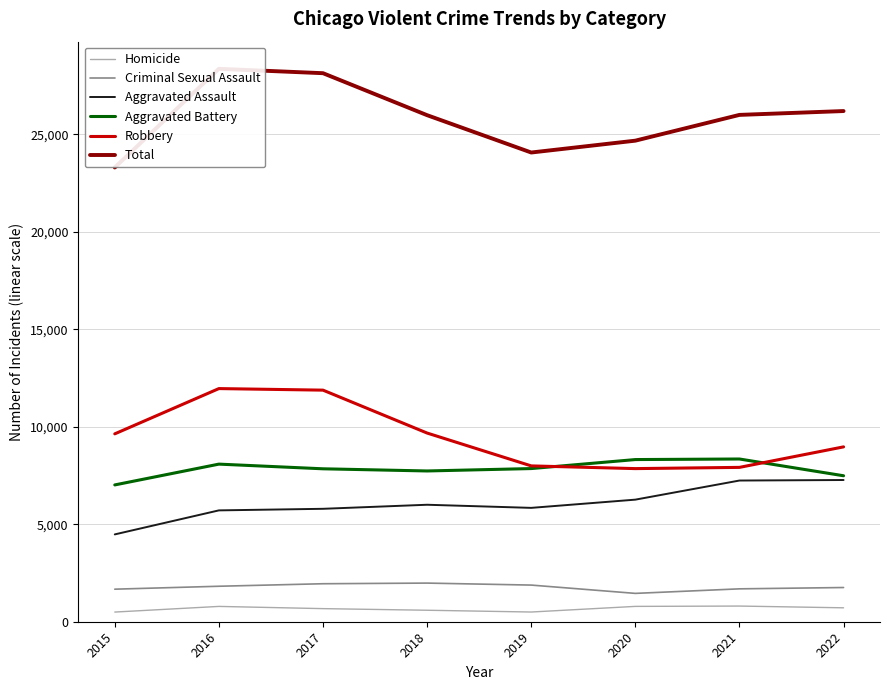

Reading left to right, what are all the values shown in this chart?

Homicide: 2015=496	2016=786	2017=672	2018=589	2019=498	2020=787	2021=804	2022=714
Criminal Sexual Assault: 2015=1670	2016=1820	2017=1949	2018=1982	2019=1880	2020=1454	2021=1687	2022=1755
Aggravated Assault: 2015=4480	2016=5712	2017=5793	2018=6001	2019=5841	2020=6263	2021=7243	2022=7270
Aggravated Battery: 2015=7018	2016=8085	2017=7845	2018=7734	2019=7857	2020=8319	2021=8348	2022=7488
Robbery: 2015=9638	2016=11960	2017=11880	2018=9679	2019=7994	2020=7855	2021=7918	2022=8970
Total: 2015=23302	2016=28363	2017=28139	2018=25985	2019=24070	2020=24678	2021=26000	2022=26197